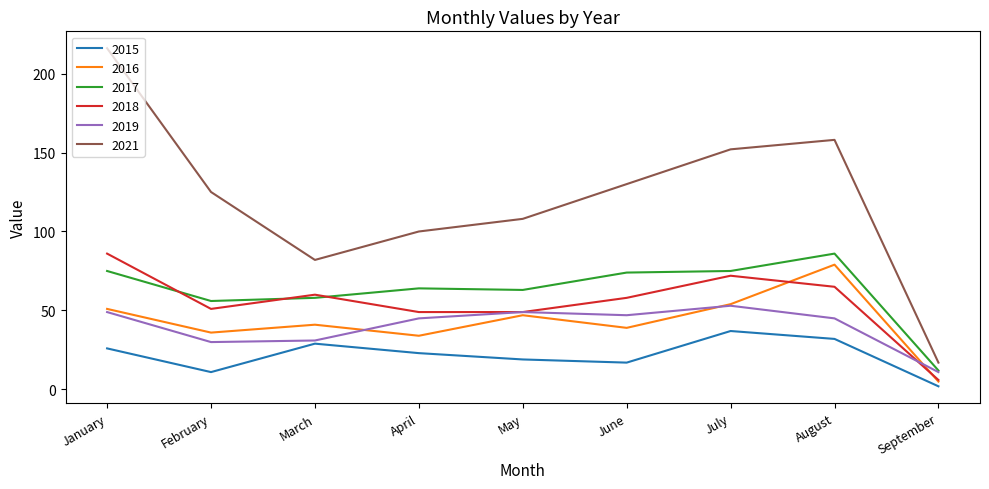

True or false: 2017 and 2018 cross at least once.

True